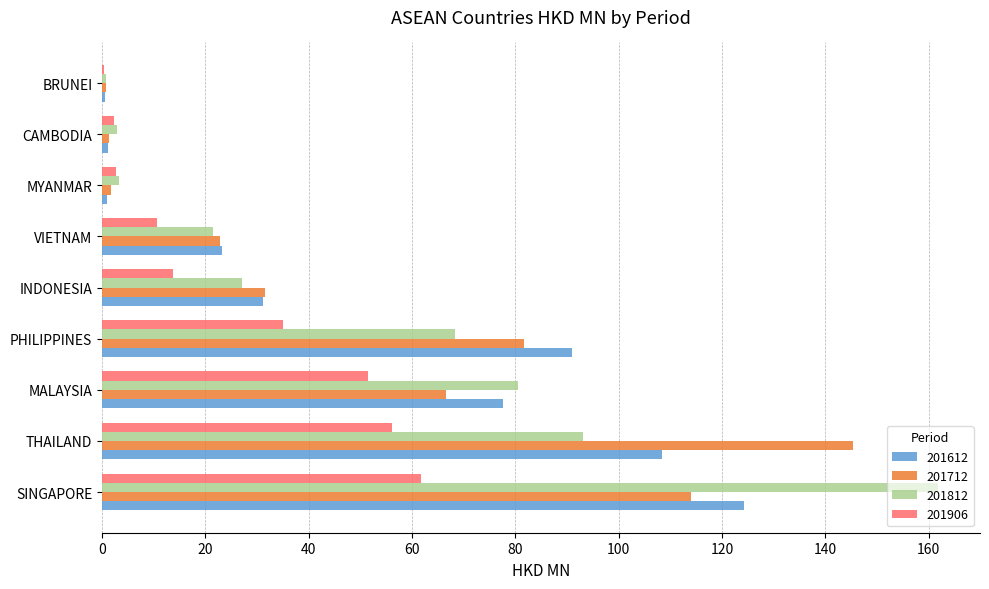

What is the greatest value displayed?

161.9